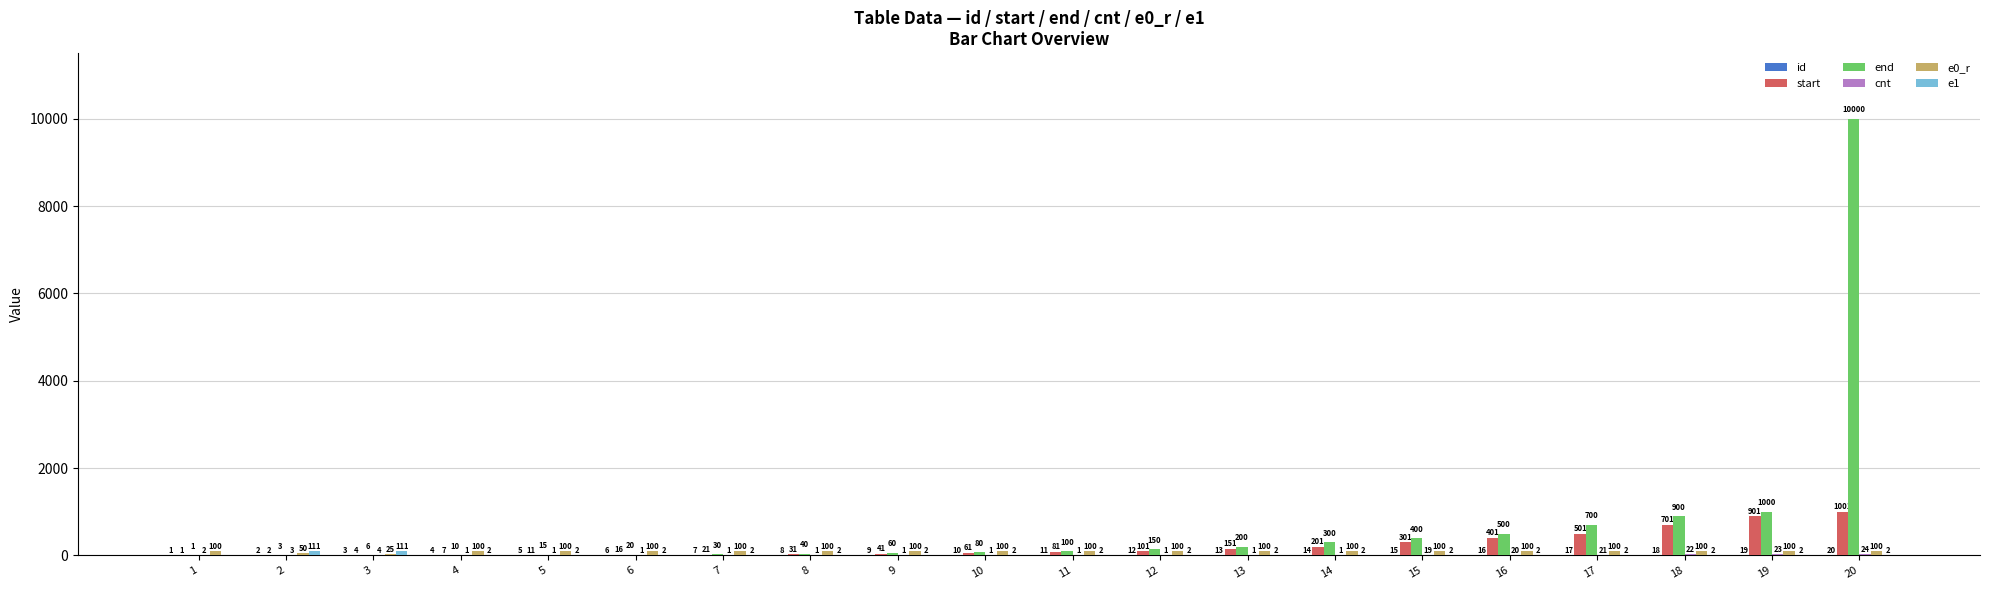

What value does the end series have at 14, to the nearest 10?

300